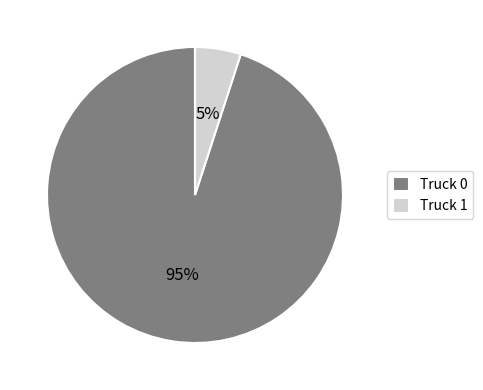

Is it true that Truck 0 is 95% of the pie?

True